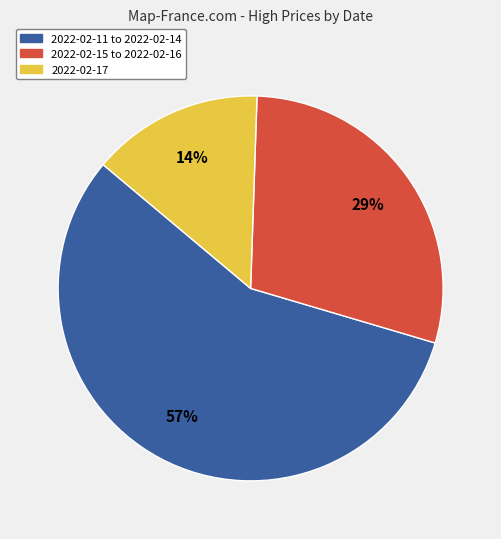

How many segments does this pie chart have?

3